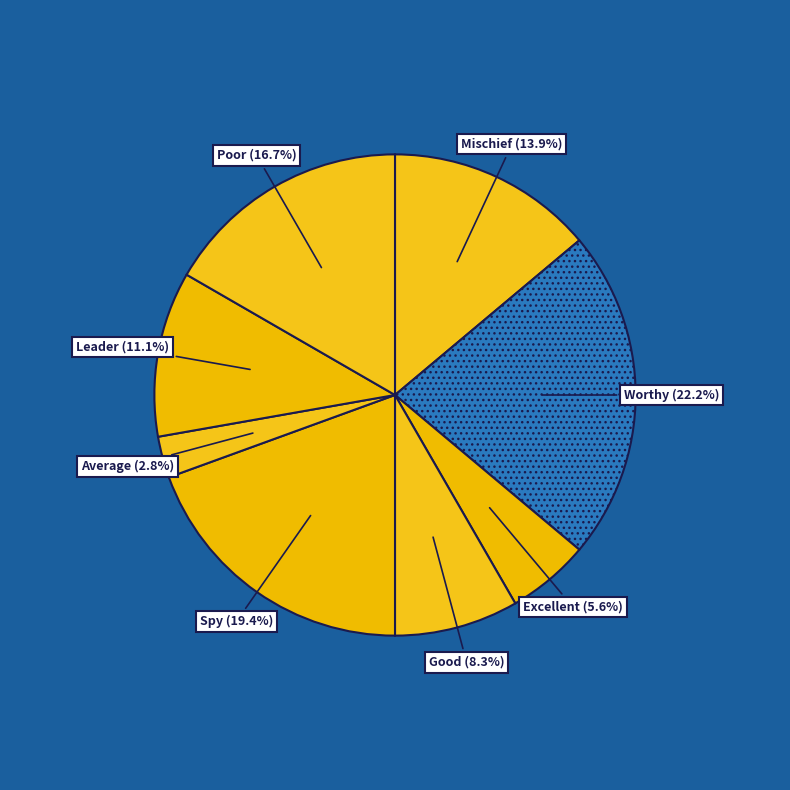

To the nearest percent, what is the difference between the largest and smallest slice percentages?

19%